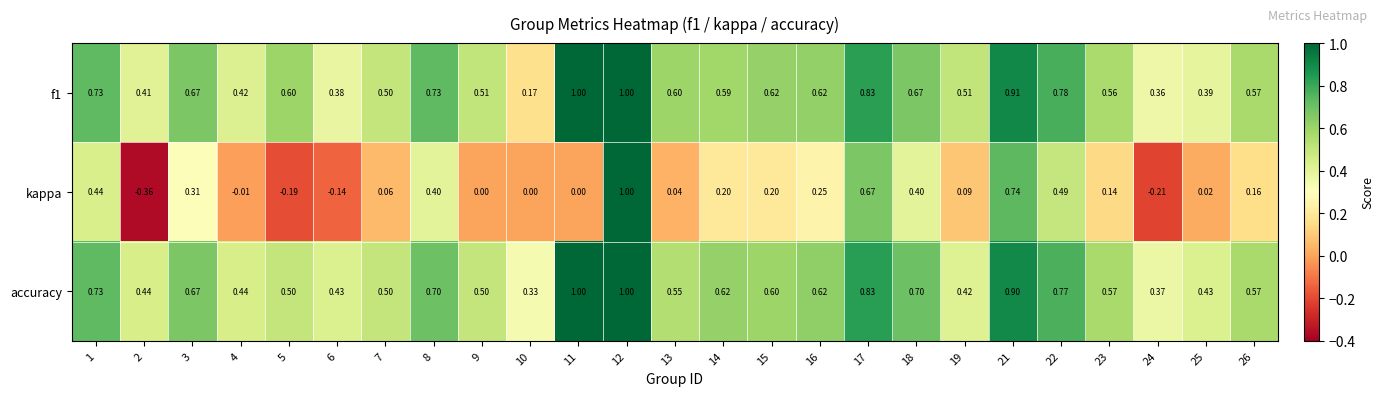

How many series are shown in this chart?

3